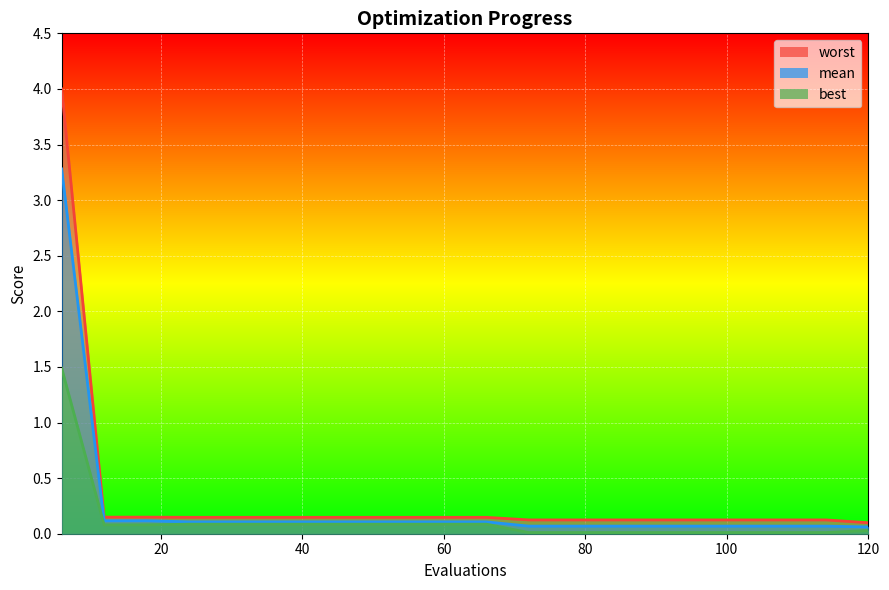

At how many categories does at least one series exceed 0?

20